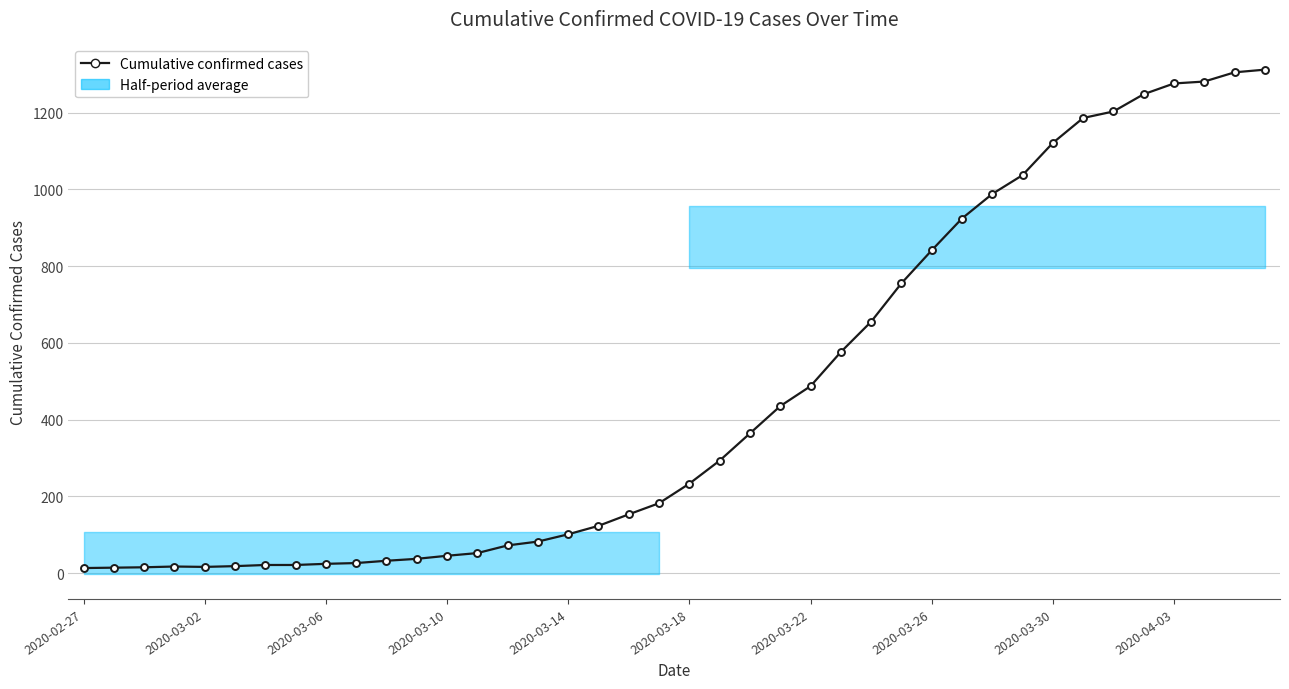

How many lines are shown in the chart?

1